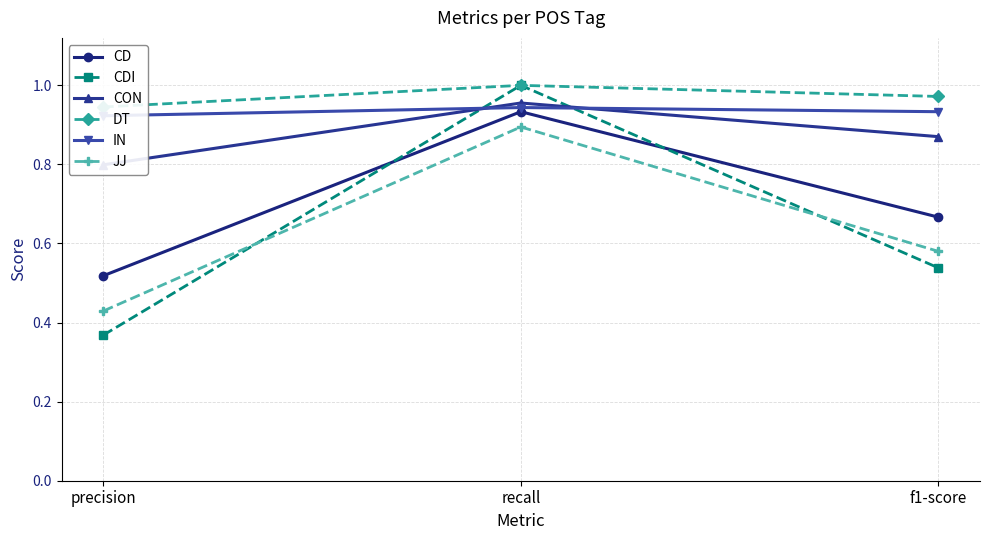

Is it true that JJ equals 0.6 at f1-score?

True